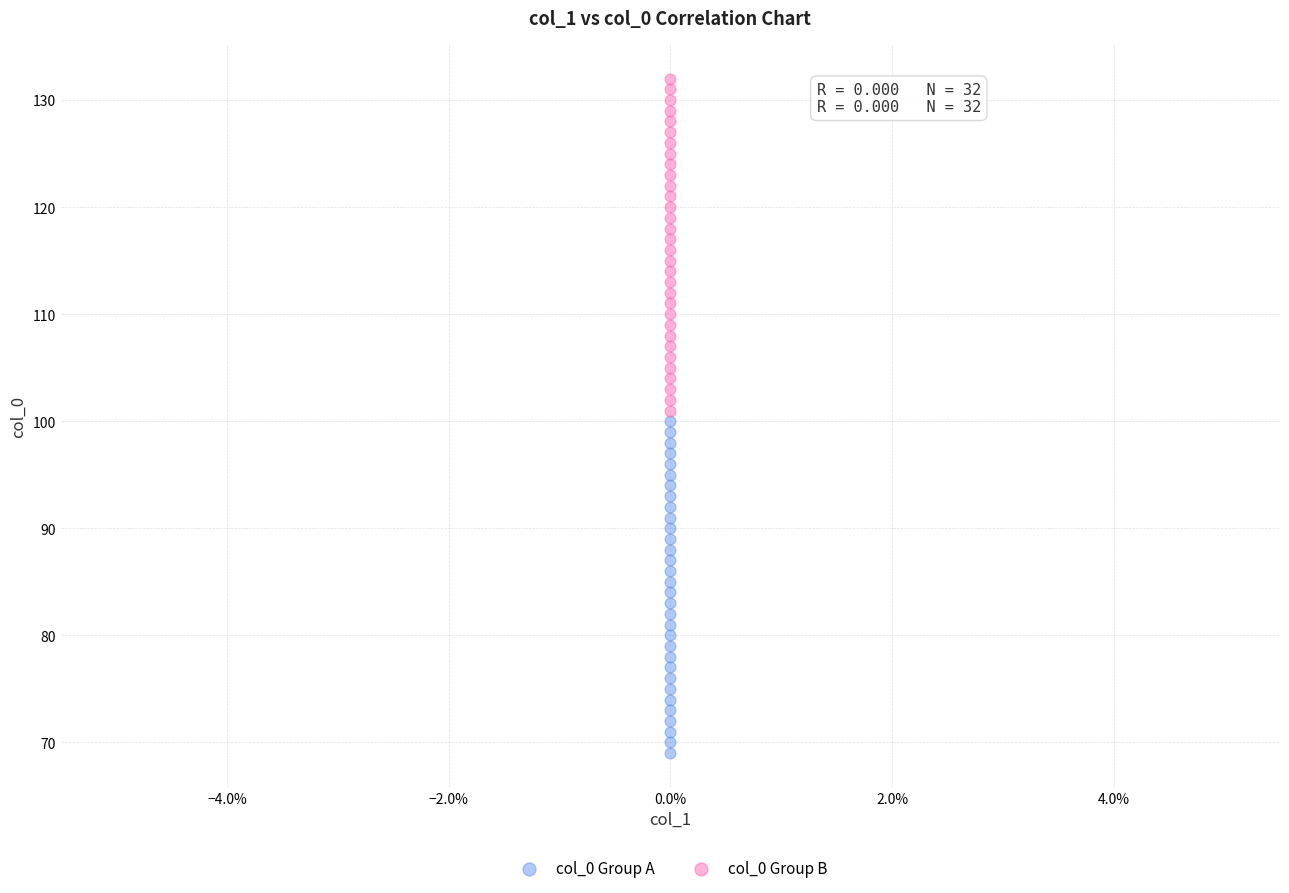

Which series contains the lowest Y value?

col_0 Group A